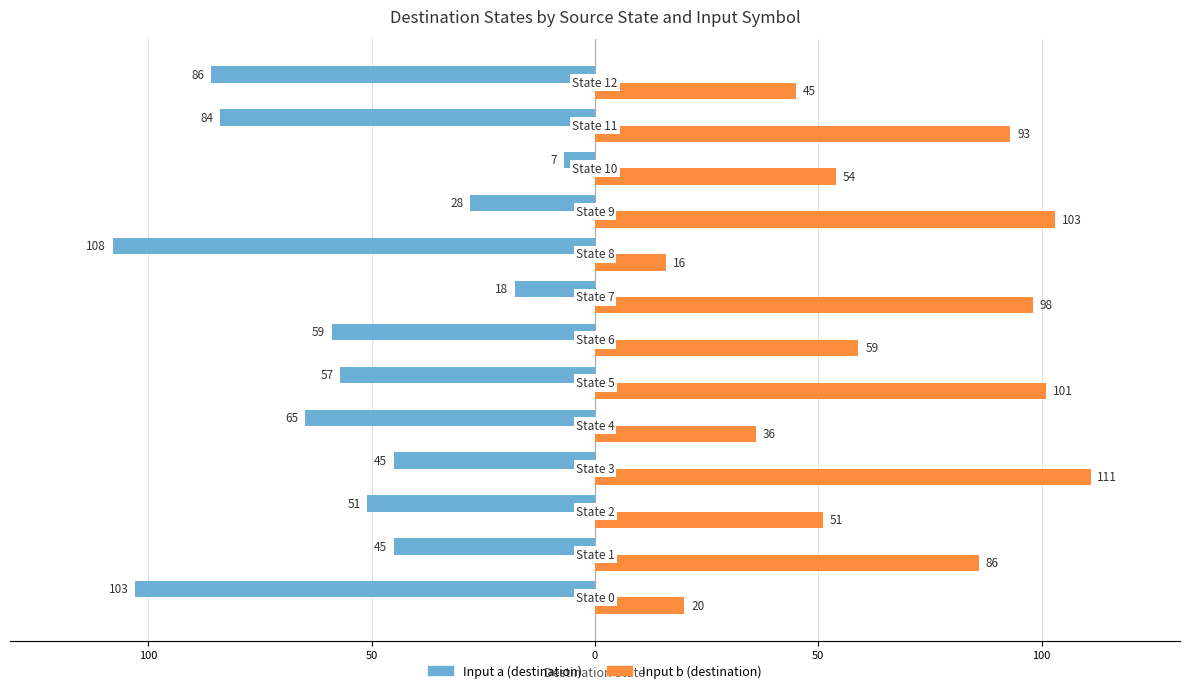

What is the value of the Input a (destination) bar at the 2nd from the left?

-45